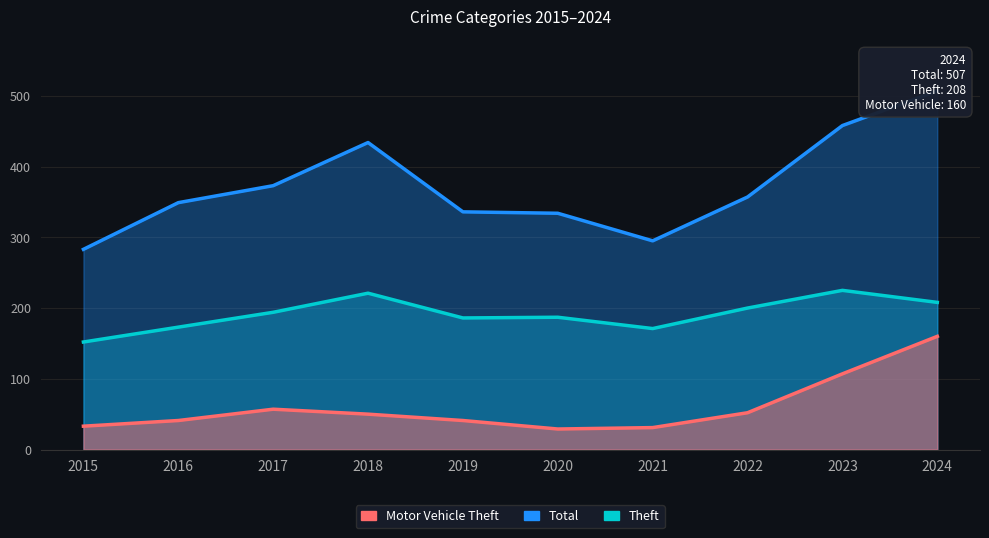

True or false: Theft has more than 2 points higher than both neighbors.

True